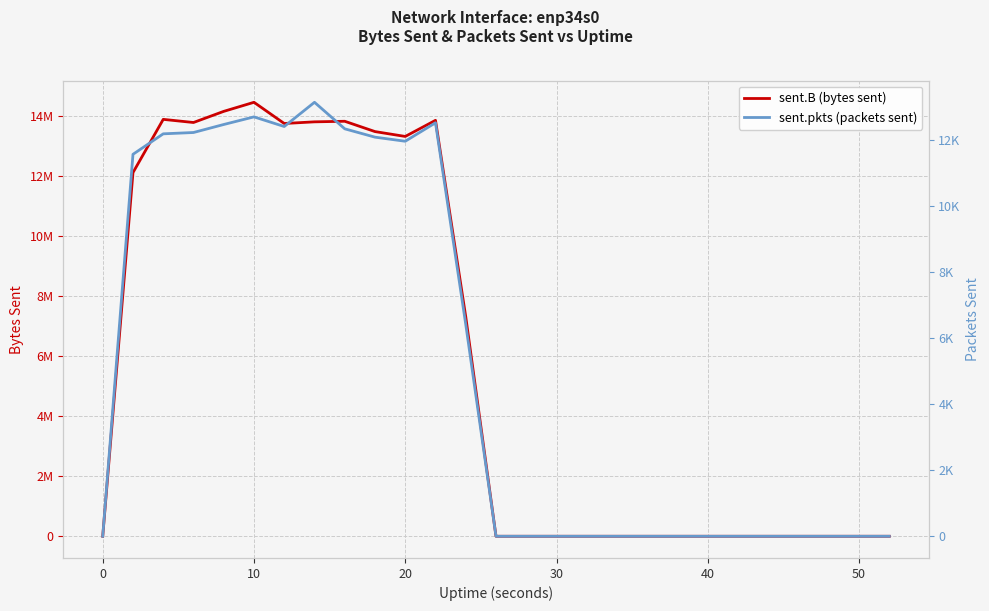

What is the highest value of the sent.pkts (packets sent) series?

13158